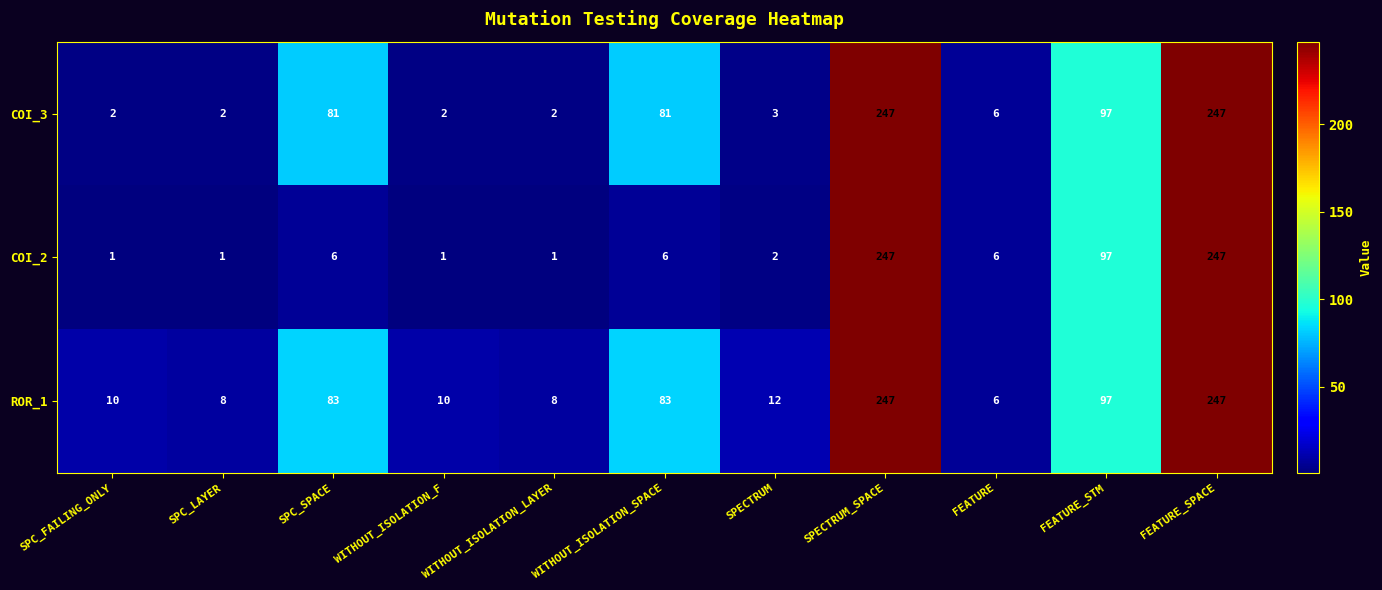

What is the lowest value of the ROR_1 series?

6